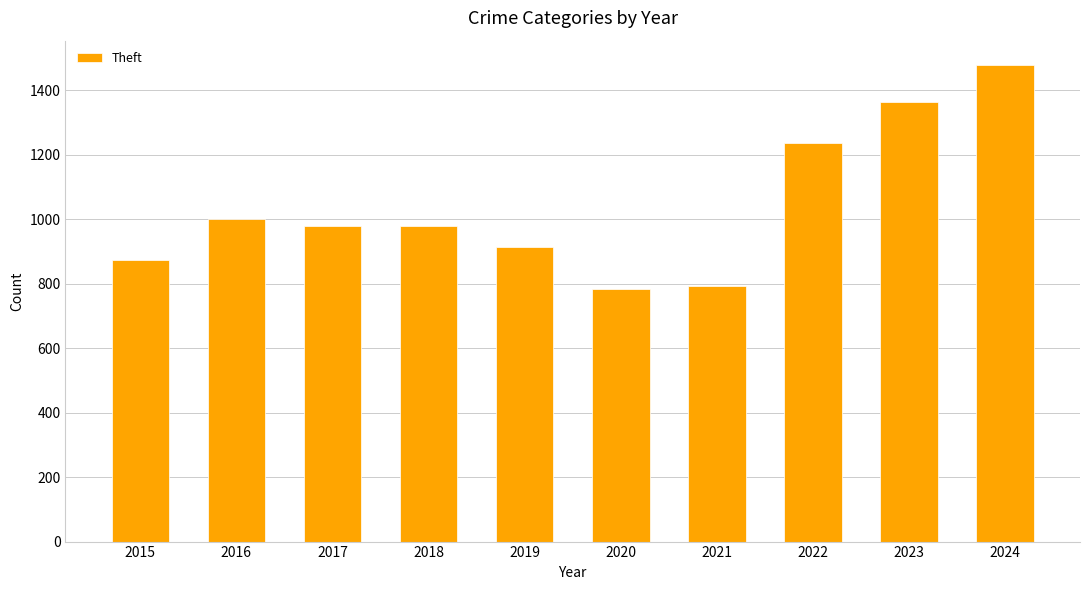

Does the chart contain any negative values?

No